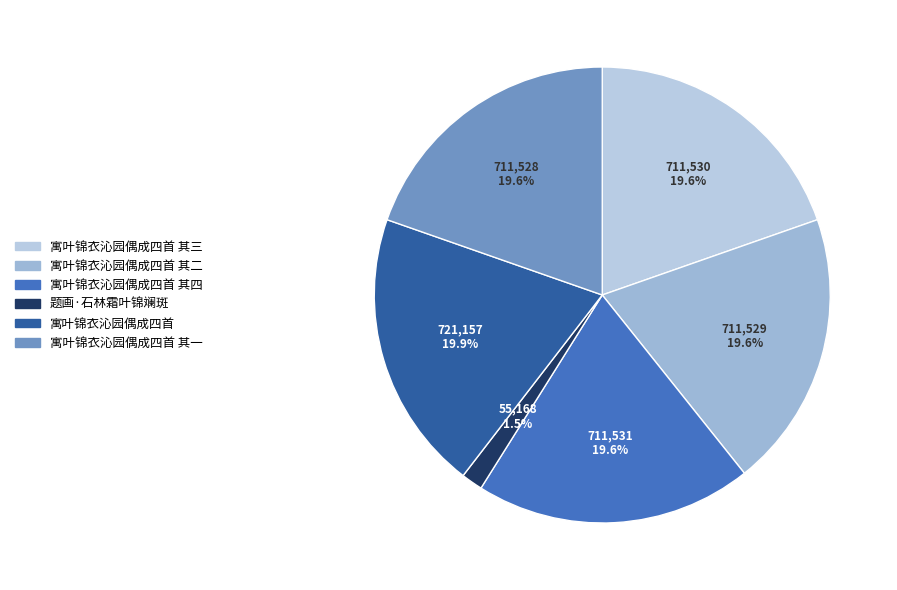

Count the number of slices in the pie.

6